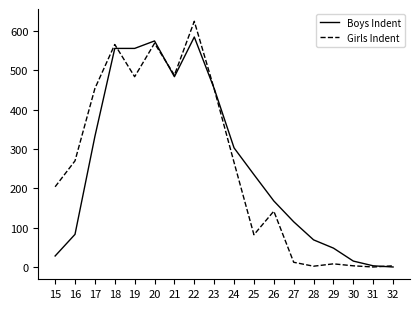

What is the maximum value for Boys Indent?

585